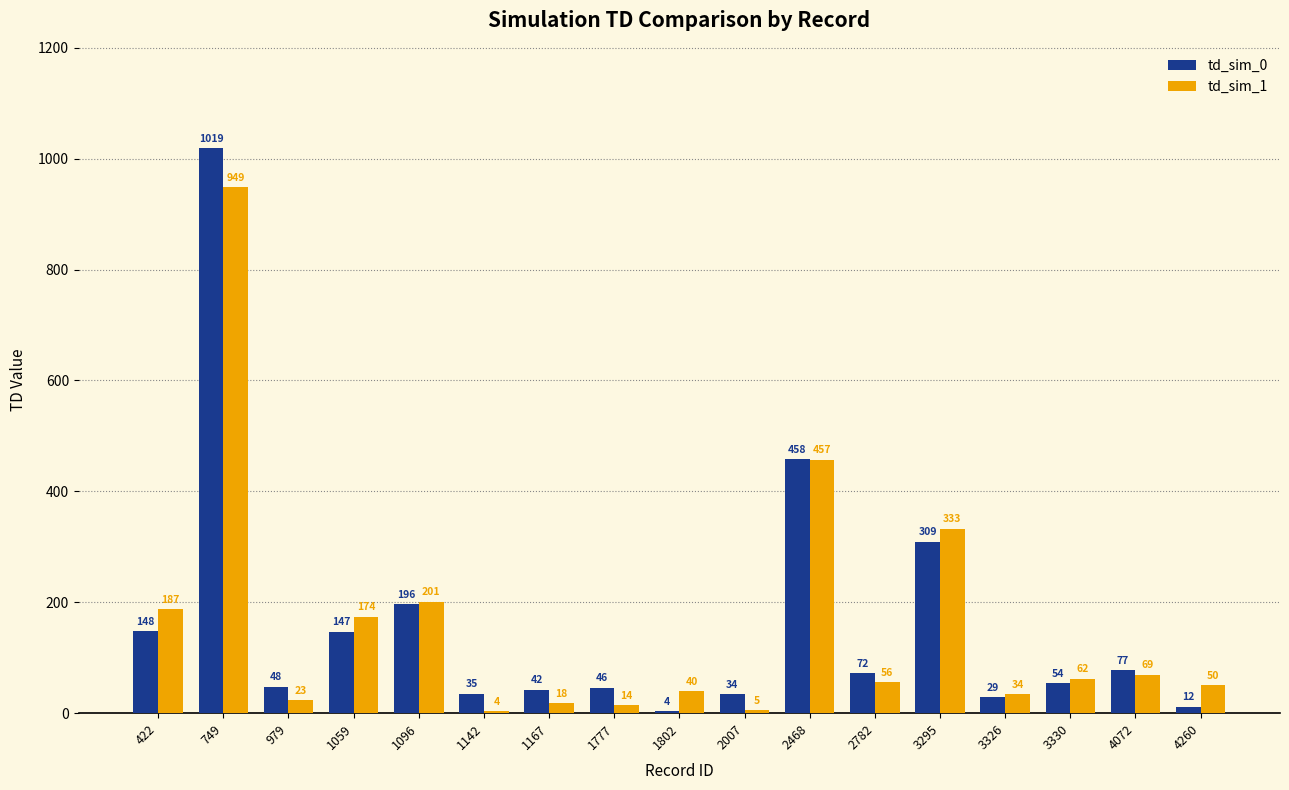

Which series has the widest spread of values?

td_sim_0